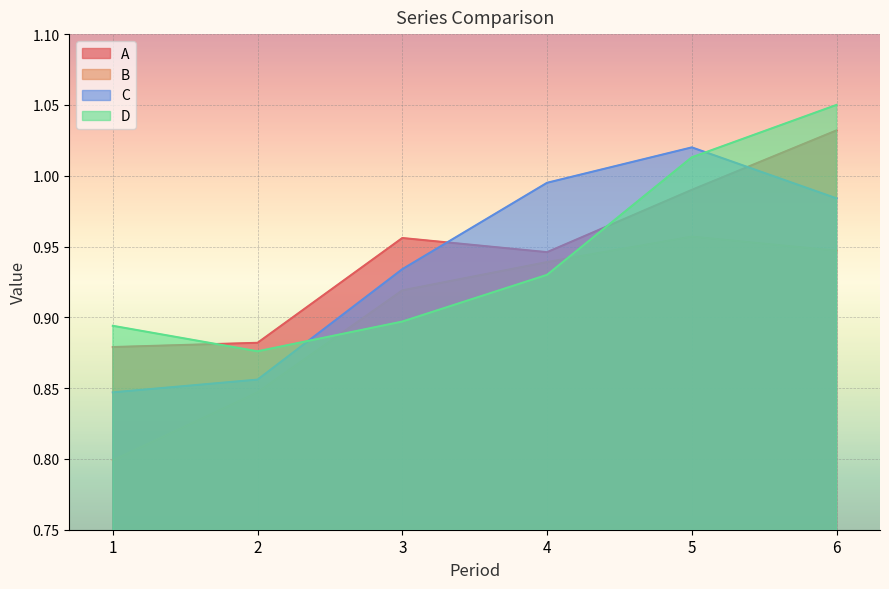

Which category has the highest value across all series?

6